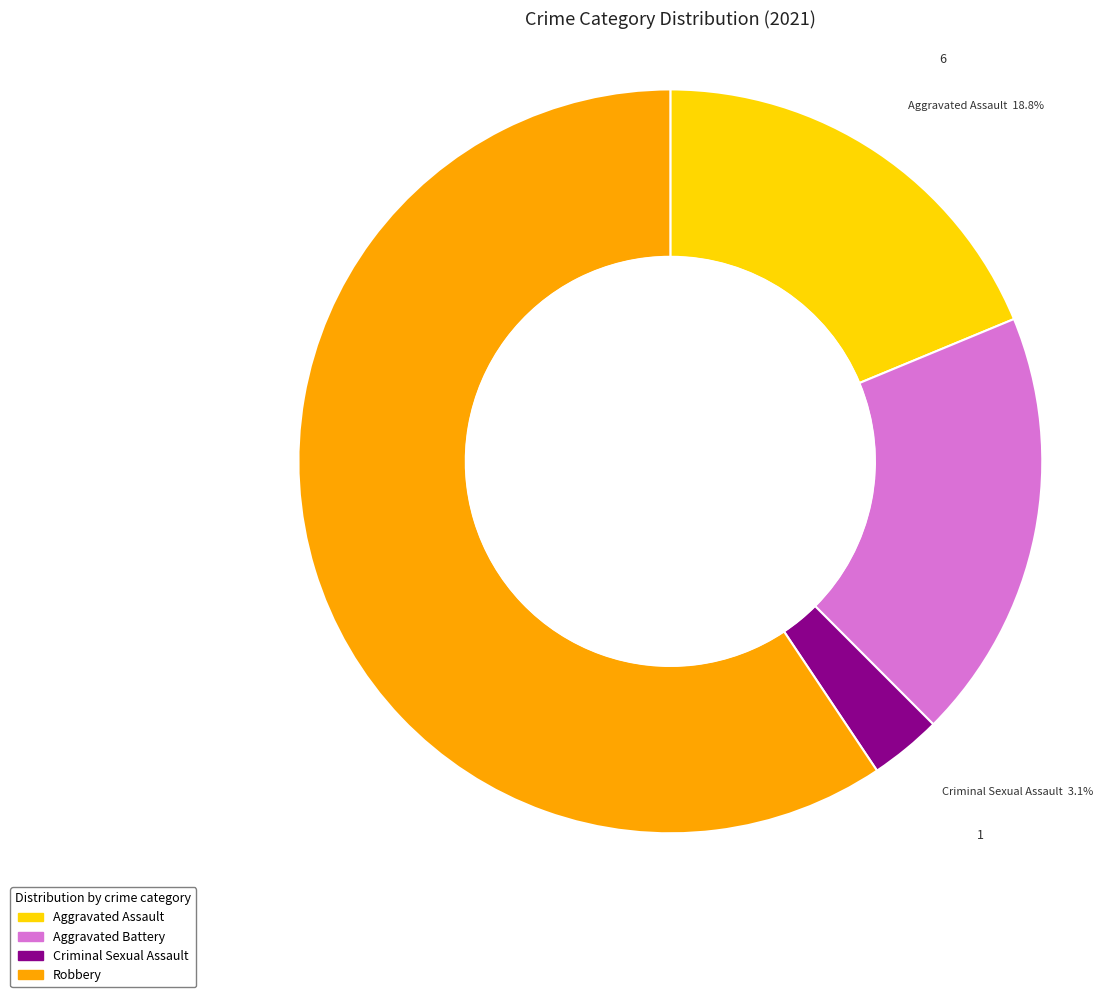

What is the majority slice?

Robbery